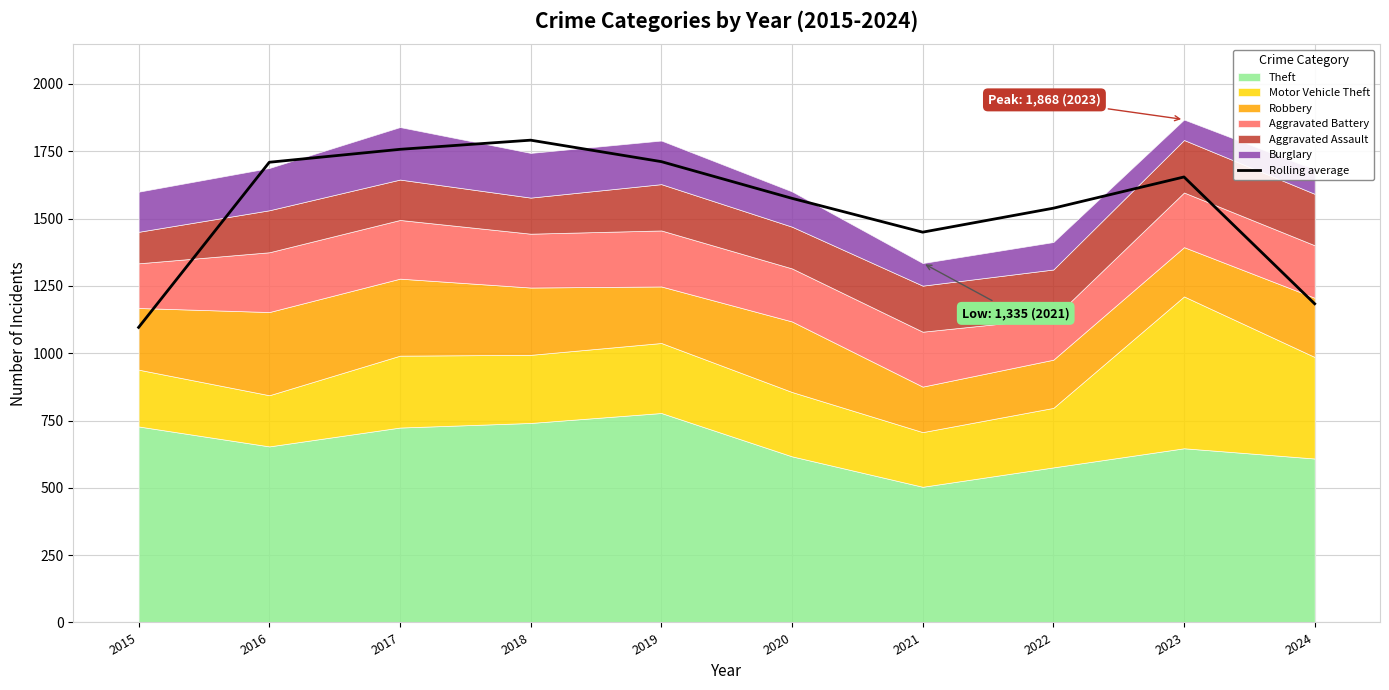

Where is the first local minimum?

2021